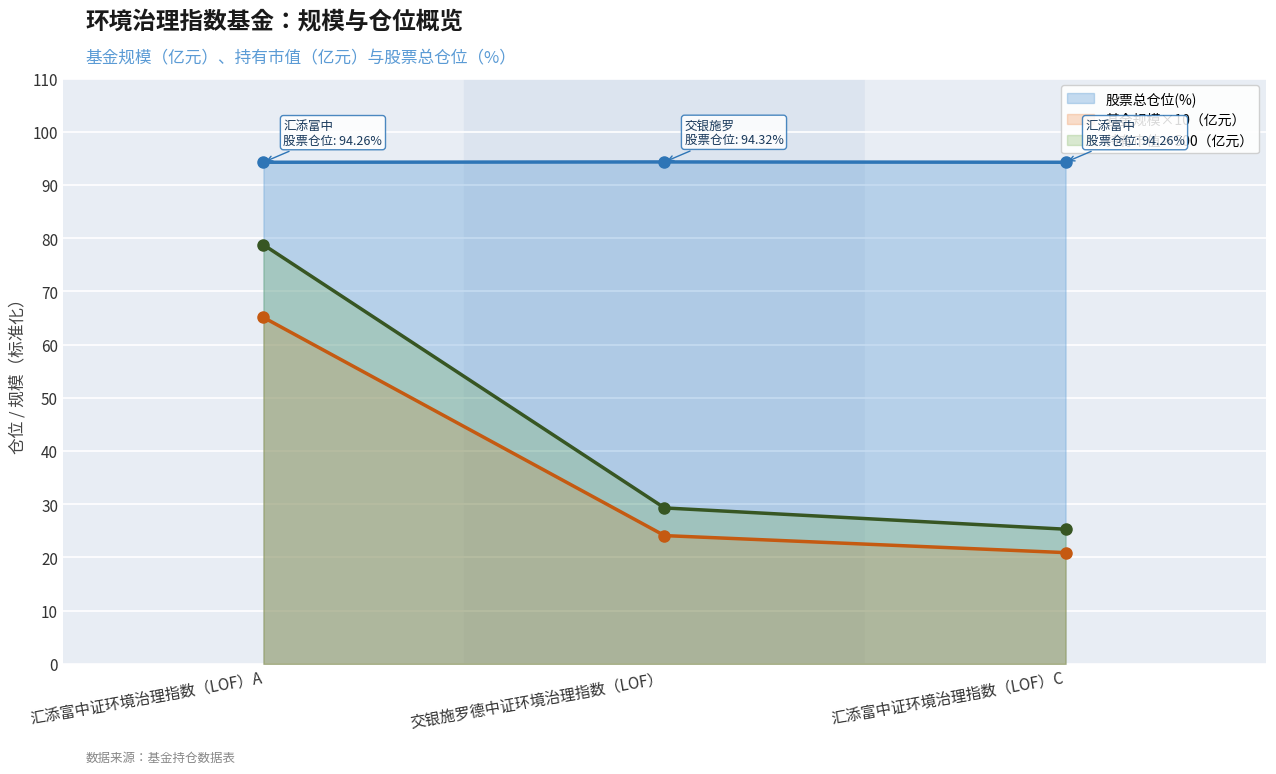

How many lines are shown in the chart?

3